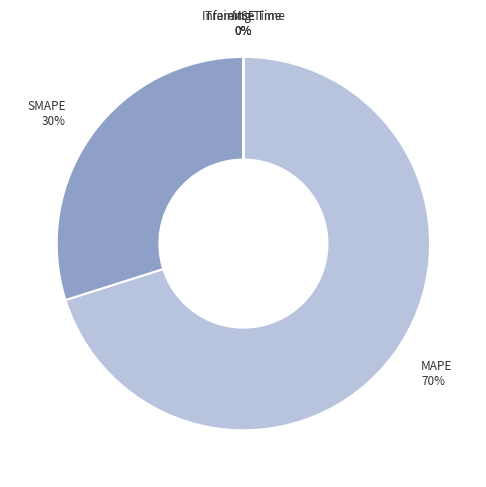

What percentage is the SMAPE slice, to the nearest percent?

30%